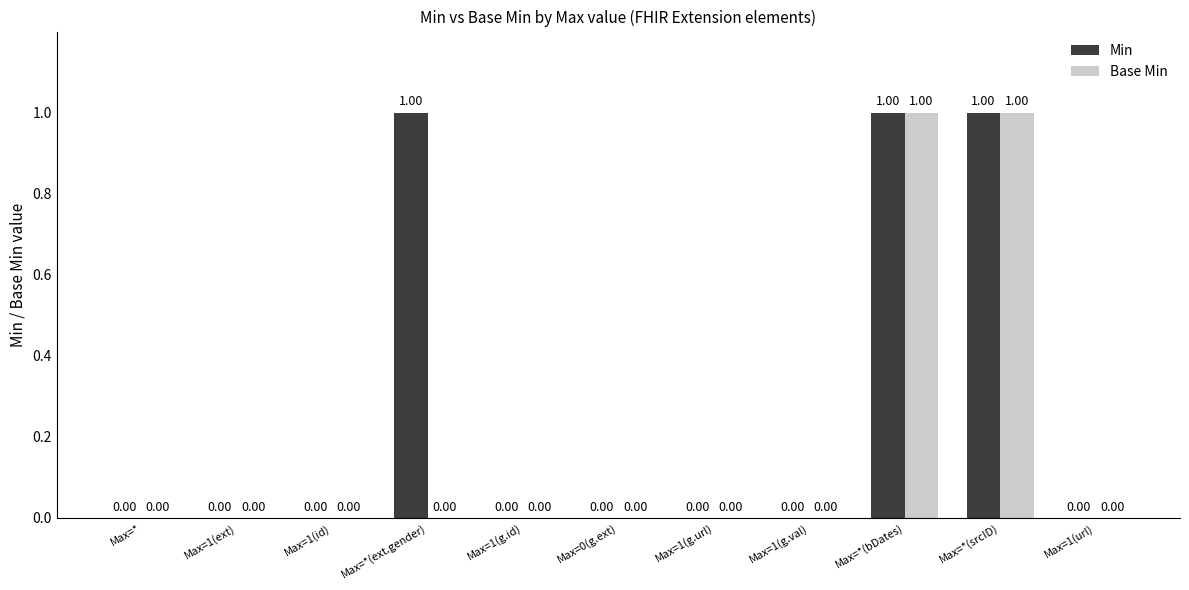

Reading left to right, what are all the values shown in this chart?

Min: 0	0	0	1	0	0	0	0	1	1	0
Base Min: 0	0	0	0	0	0	0	0	1	1	0